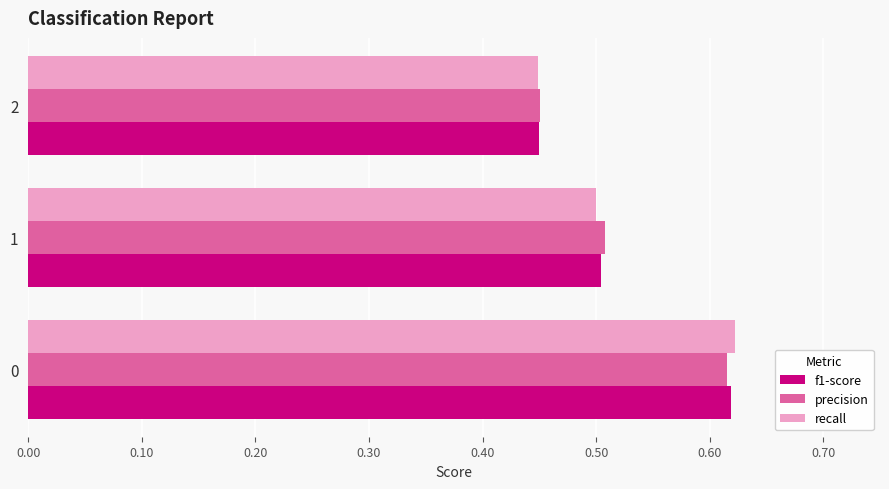

Is the value of precision at 0 greater than the value of recall at 2?

Yes